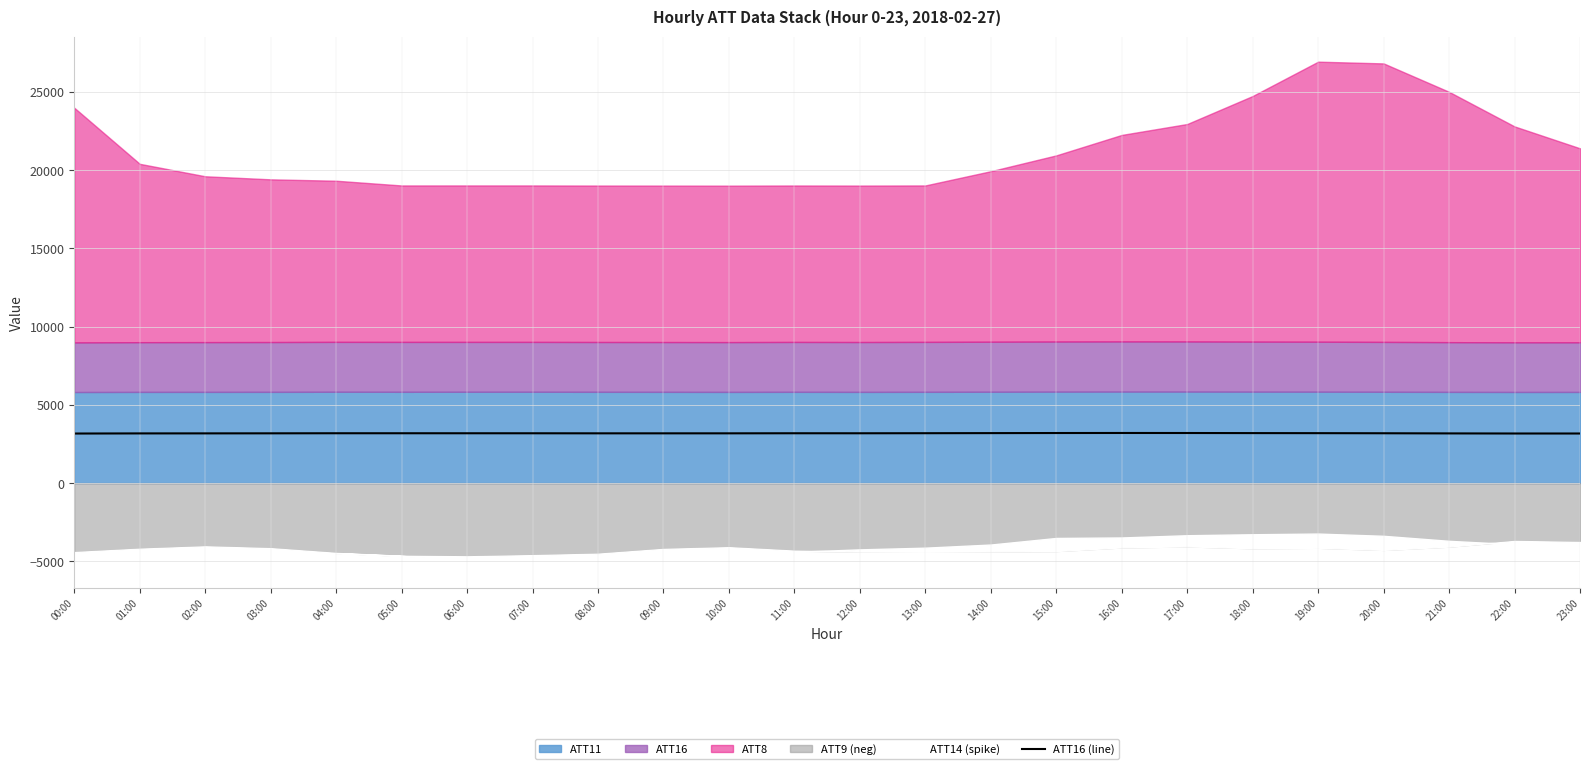

The ATT16 (line) series shows 1656.0 at 16:00. True or false?

False